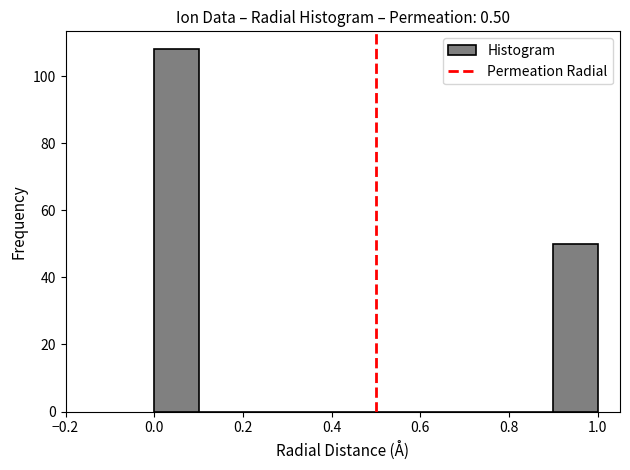

Which range on the x-axis has the tallest bar?

0.0 to 0.1